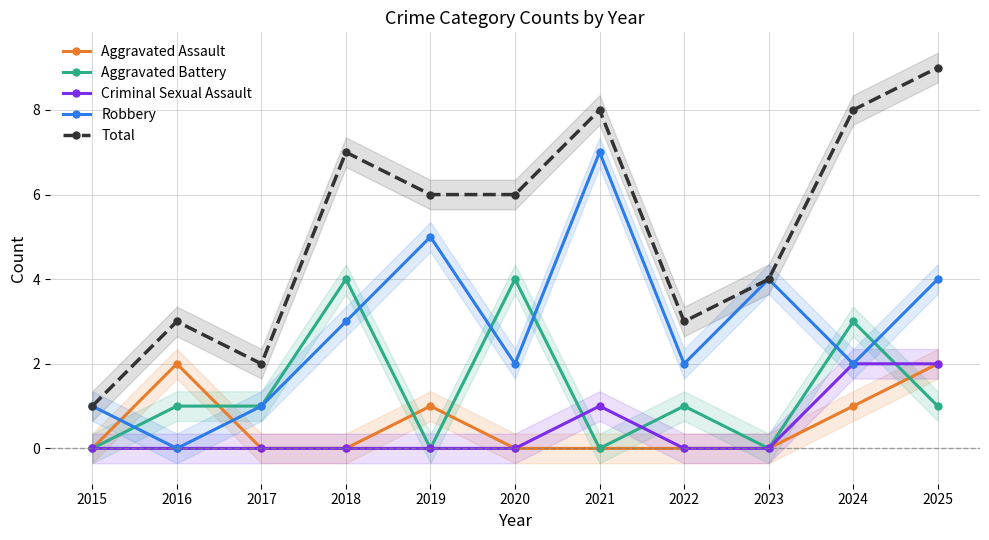

How many intersections are there between Robbery and Aggravated Battery?

6